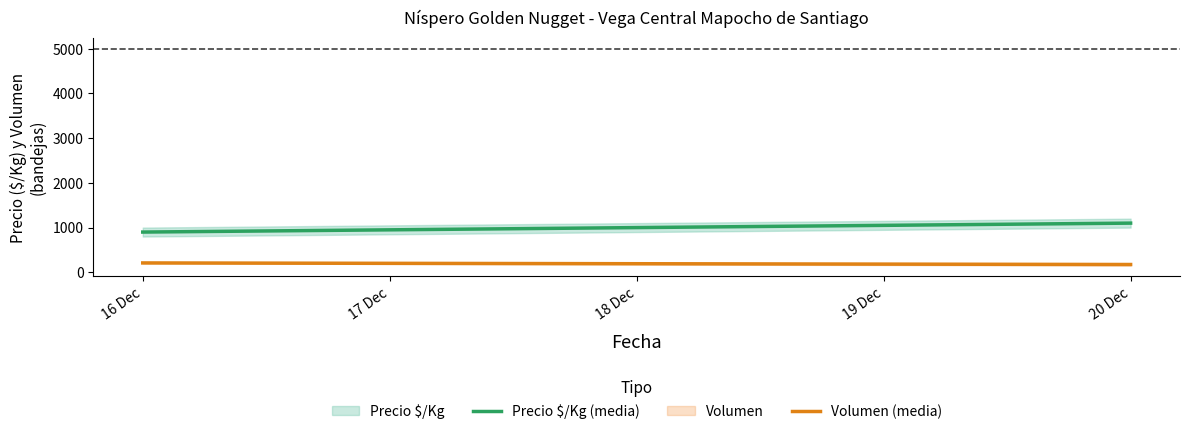

The Volumen (media) series shows 290 at 16 Dec. True or false?

False